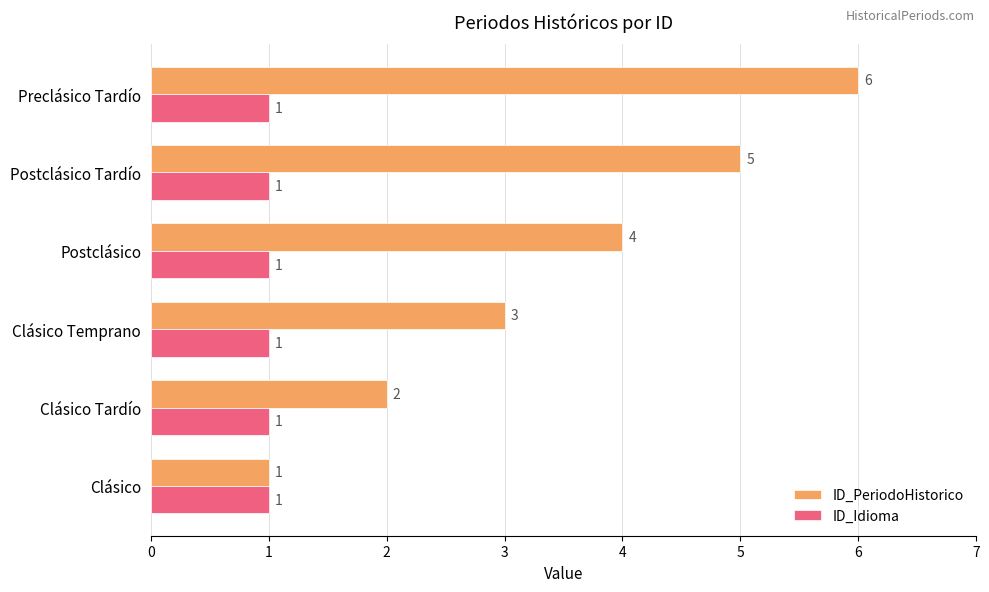

Count the ID_PeriodoHistorico values in the range 2 to 5.

4